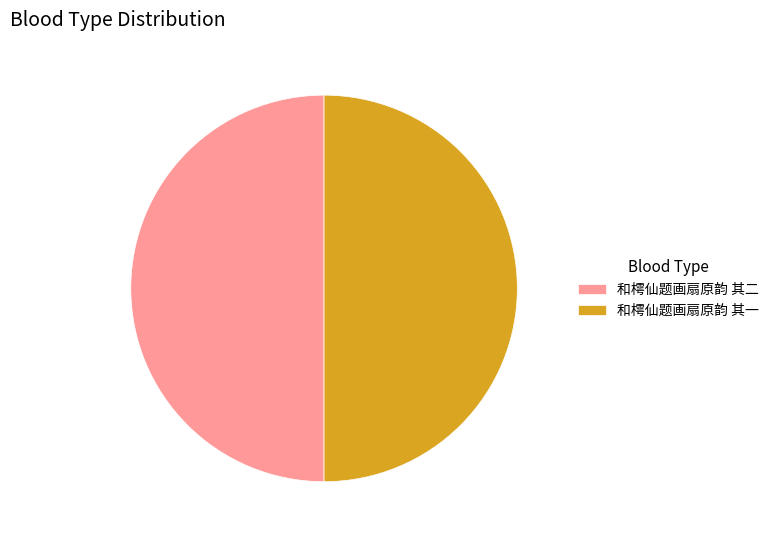

Is the sum of 和樗仙题画扇原韵 其二 and 和樗仙题画扇原韵 其一 greater than half?

Yes